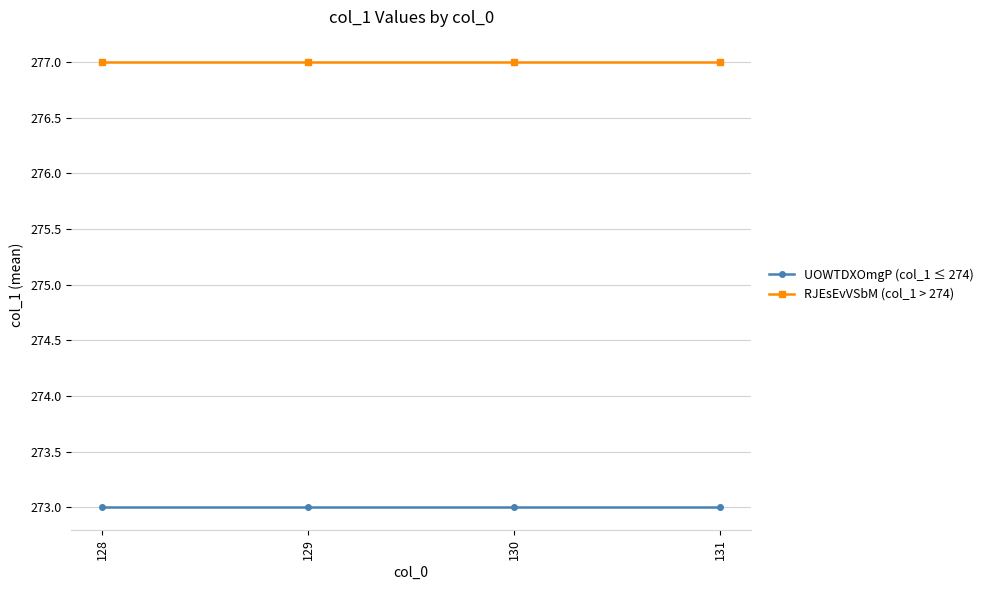

Does the chart display data point markers on the line(s)?

Yes